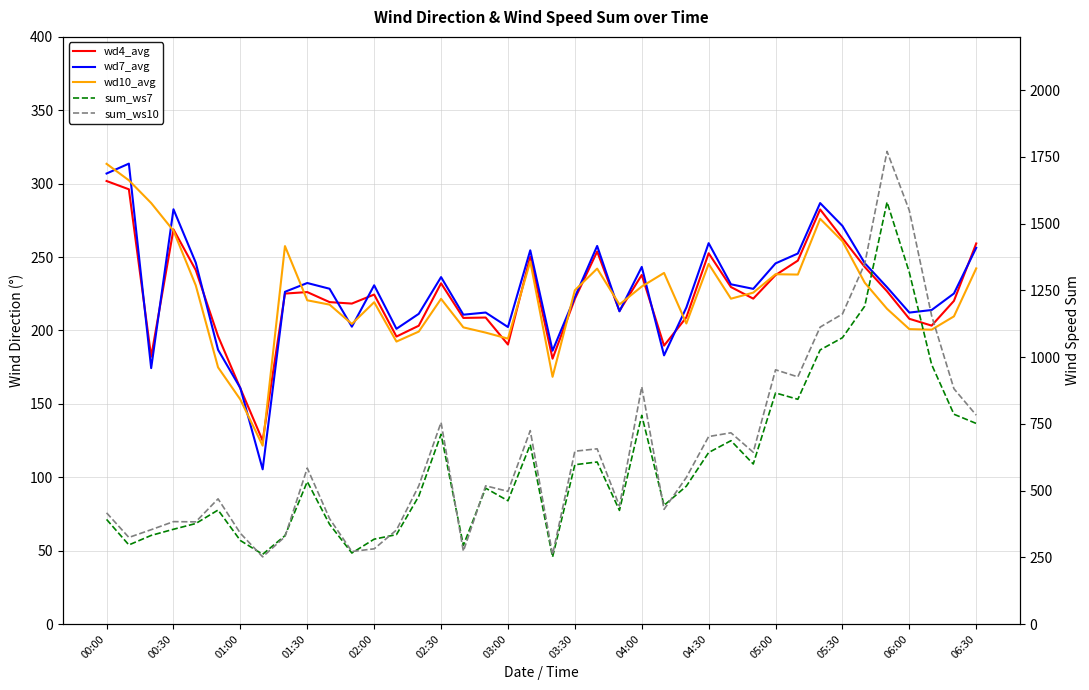

At which category does the chart reach its minimum across all series?

03:30